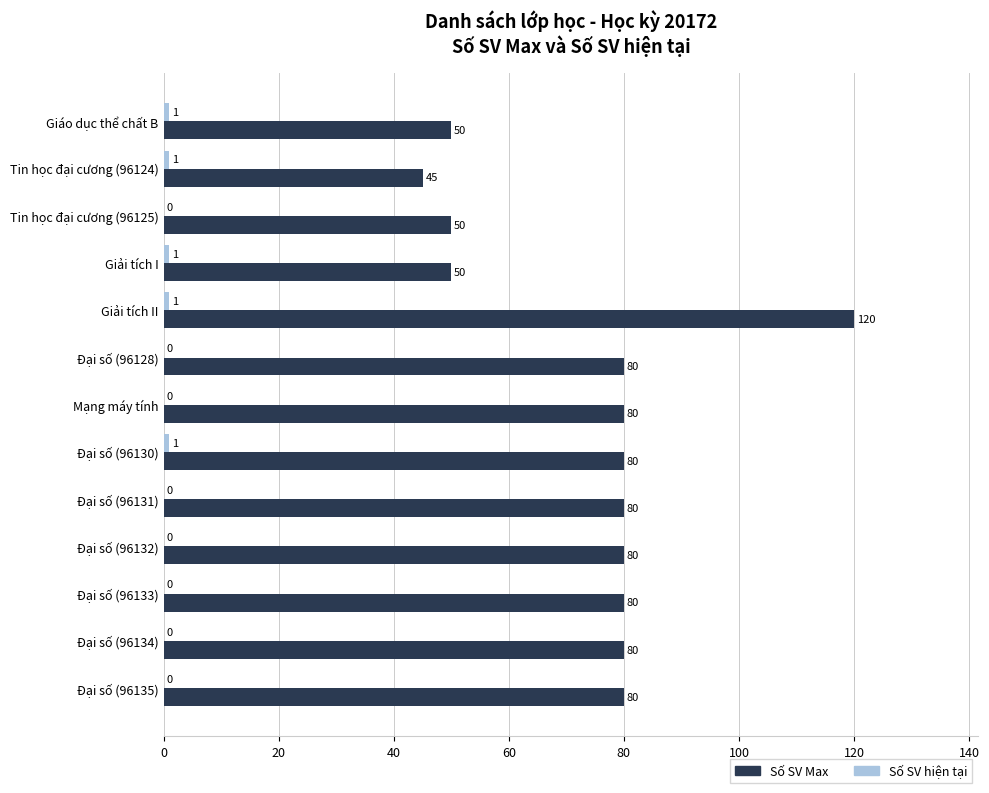

What is the sum of all Số SV Max values?

955